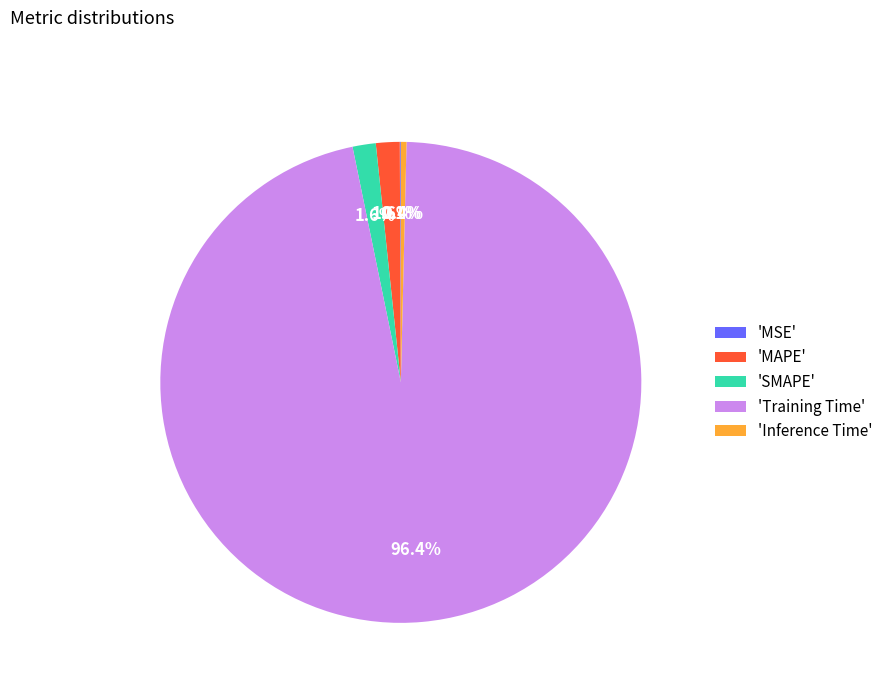

Combined, what portion of the pie is 'MAPE' and 'Inference Time'?

2.0%